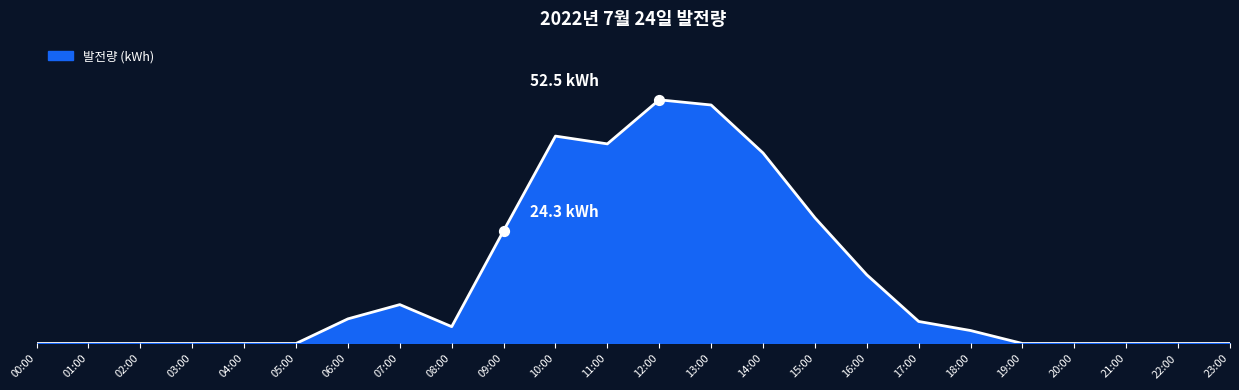

What is the change in value from 10:00 to 14:00?

-3.6